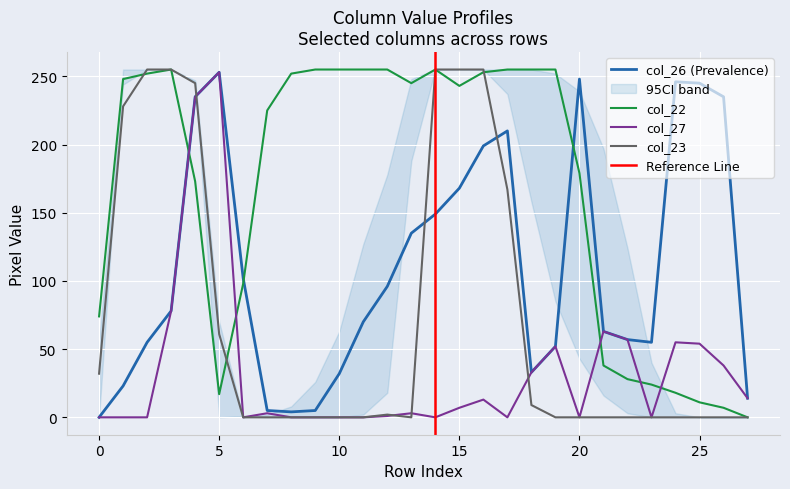

Count the number of data series in this chart.

4